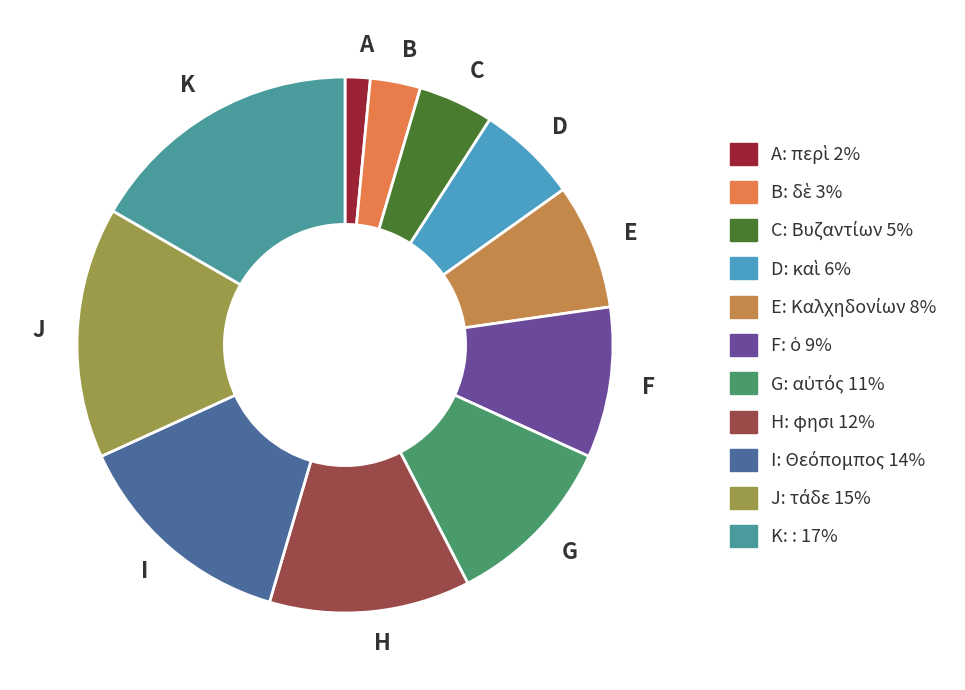

To the nearest percent, what is the average slice percentage?

9%